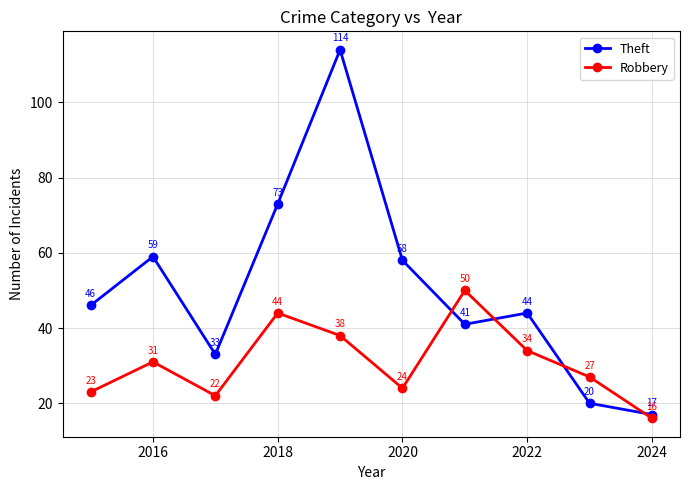

What is the difference between the maximum and minimum values in the Robbery series?

34